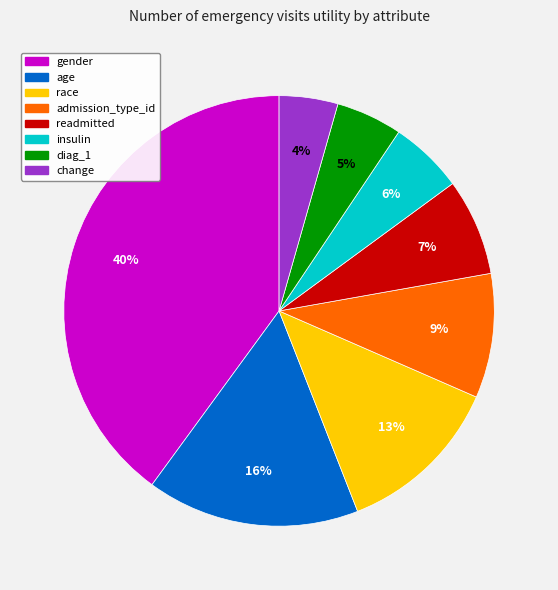

Does any single category account for the majority?

No